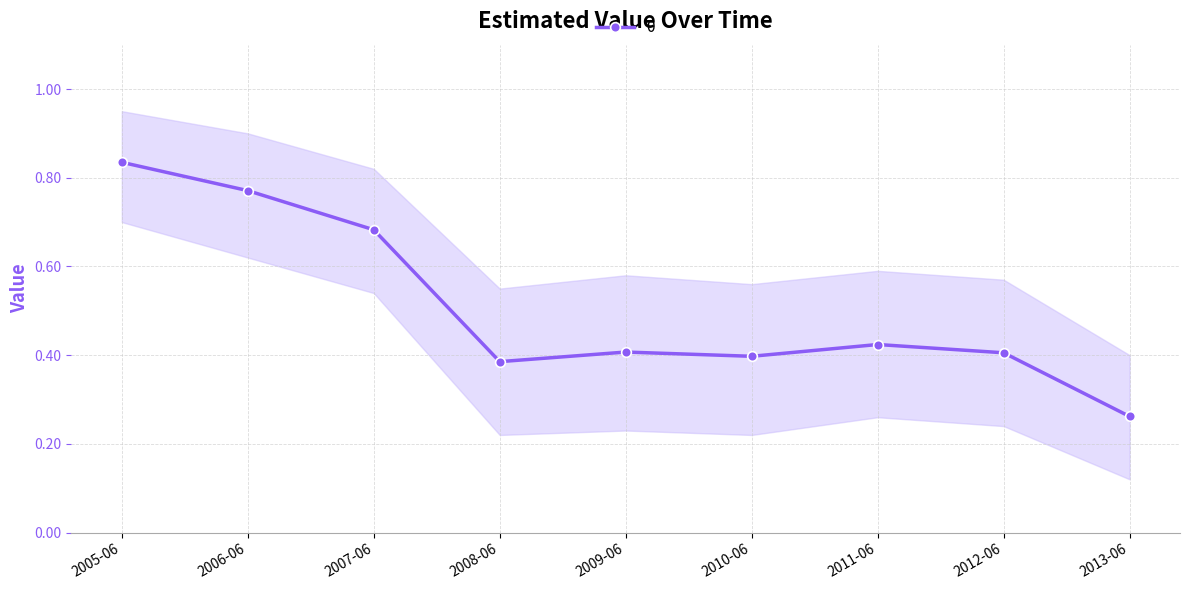

How many 0 values are between 0 and 1?

9